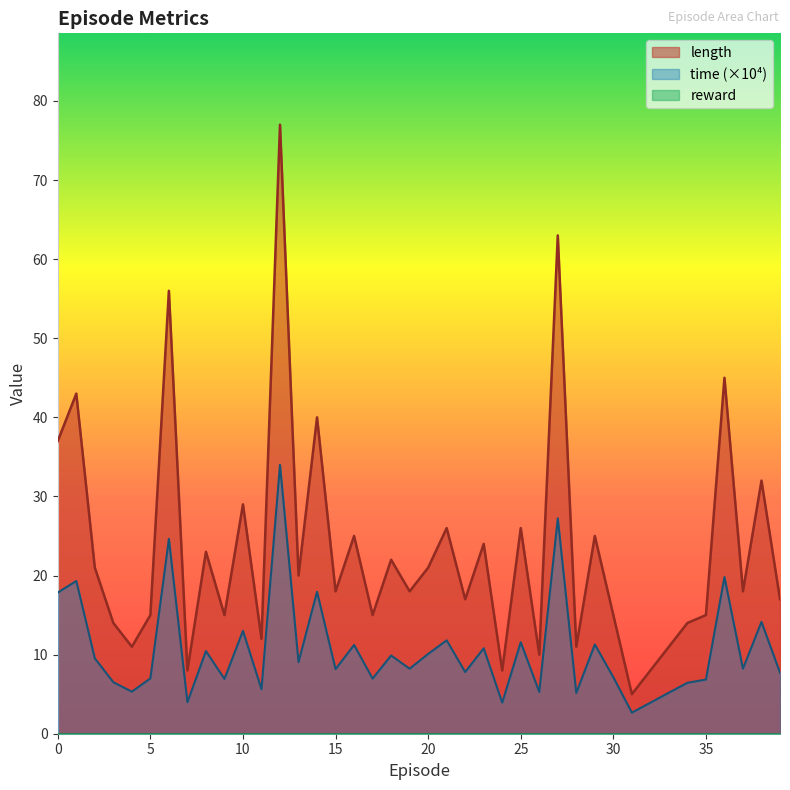

At which category is the sum across all series the highest?

12